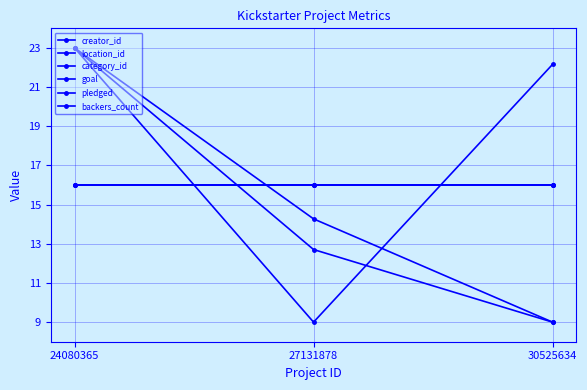

How many distinct data groups are displayed?

6